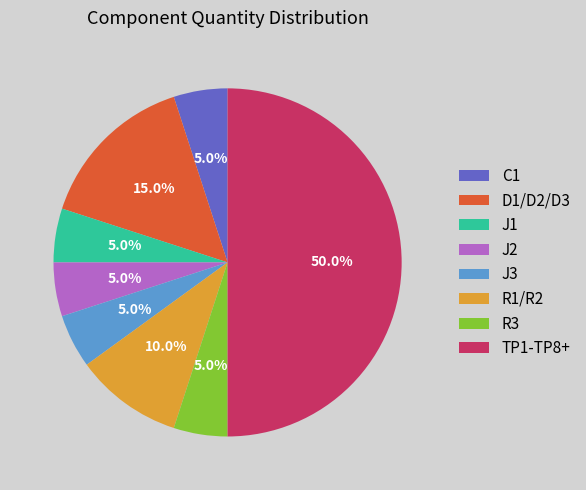

True or false: C1 accounts for 5% of the total.

True